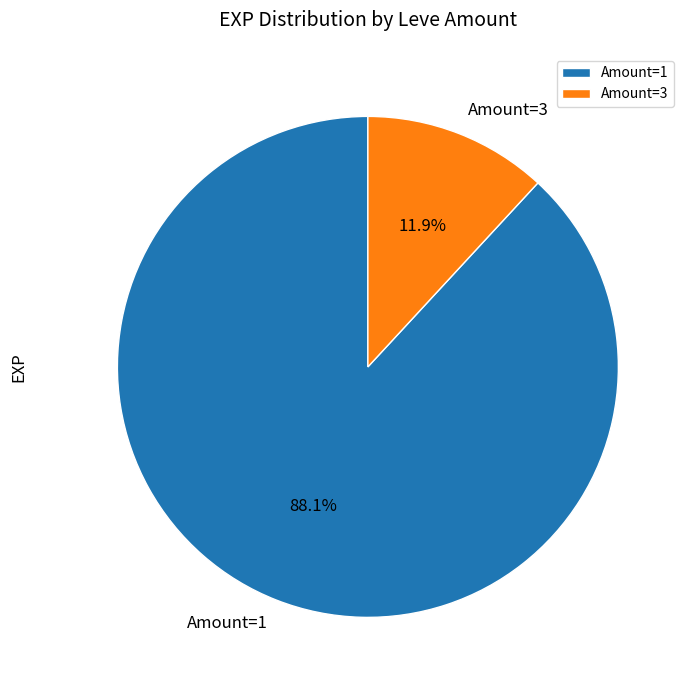

Which has a higher value, Amount=3 or Amount=1?

Amount=1